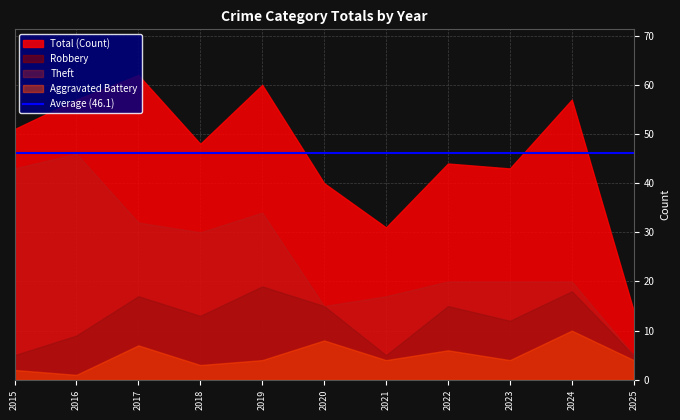

True or false: Aggravated Battery and Theft cross at least once.

False